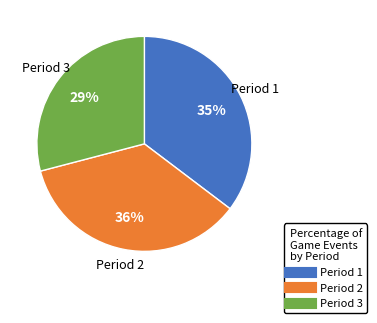

To the nearest percent, what portion does Period 1 represent?

35%